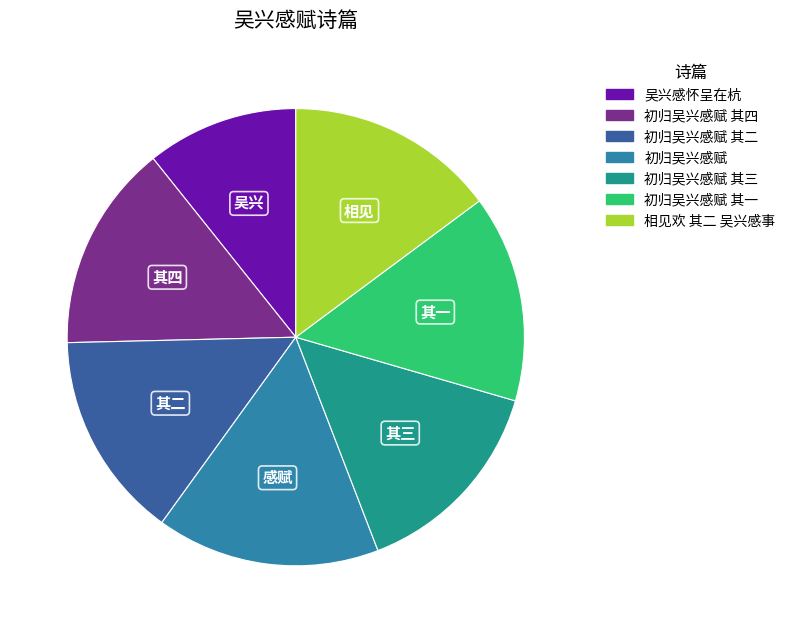

Is there a majority slice in this chart?

No